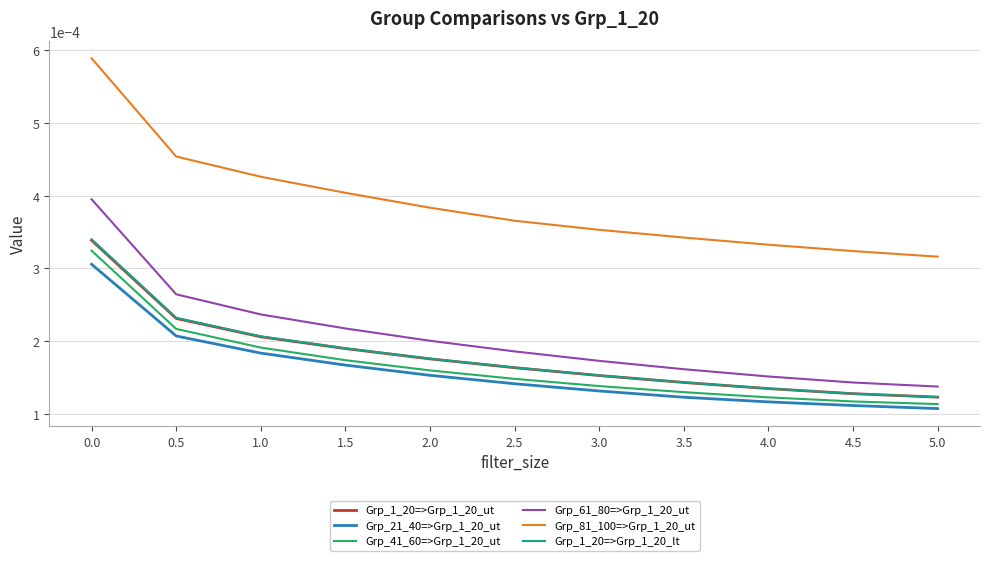

Which series has the largest range (max minus min)?

Grp_81_100=>Grp_1_20_ut